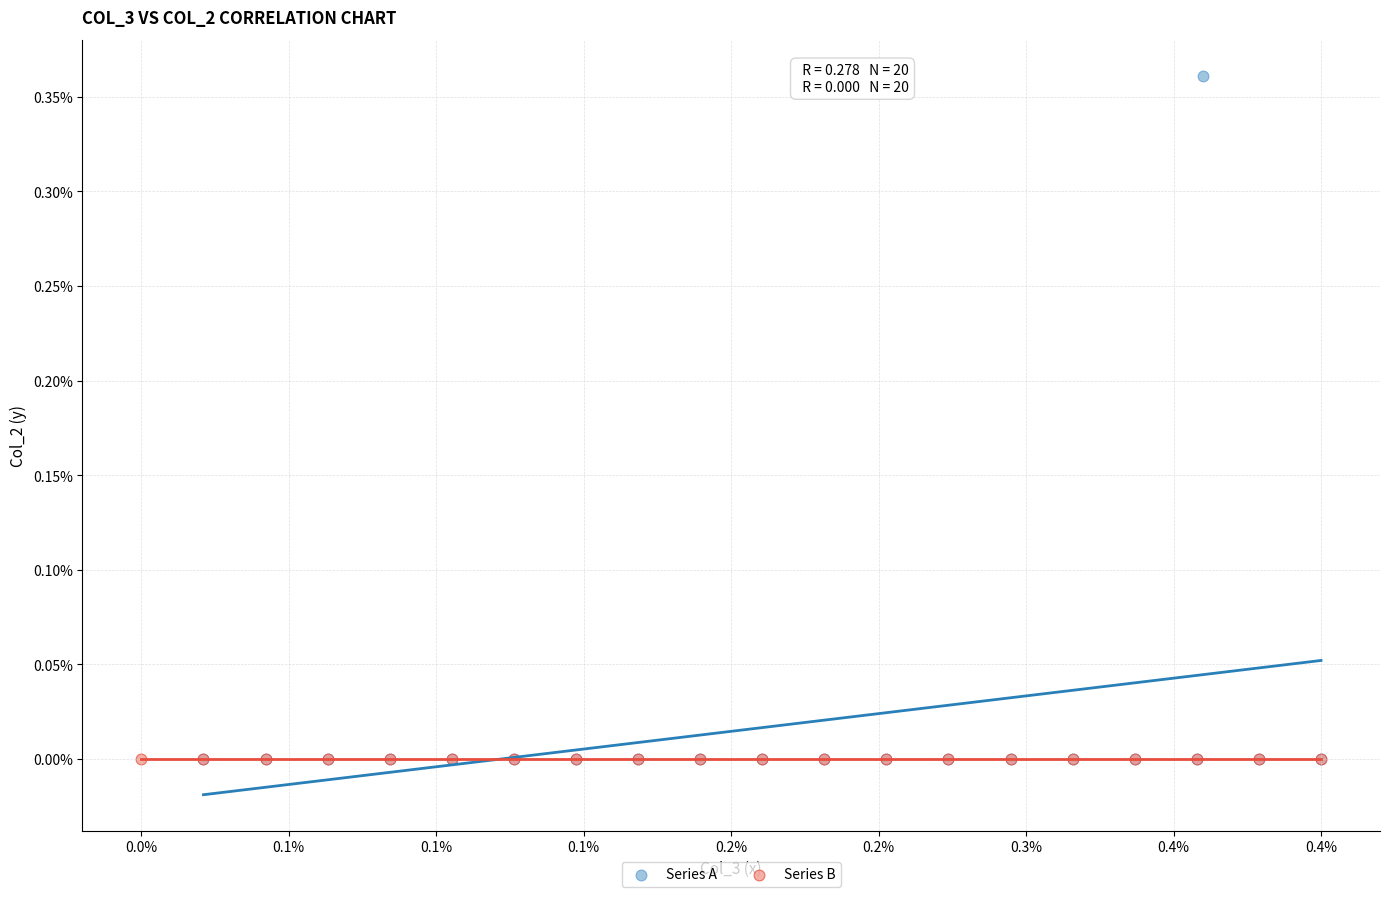

What are all the series names shown in the legend?

Series A, Series B